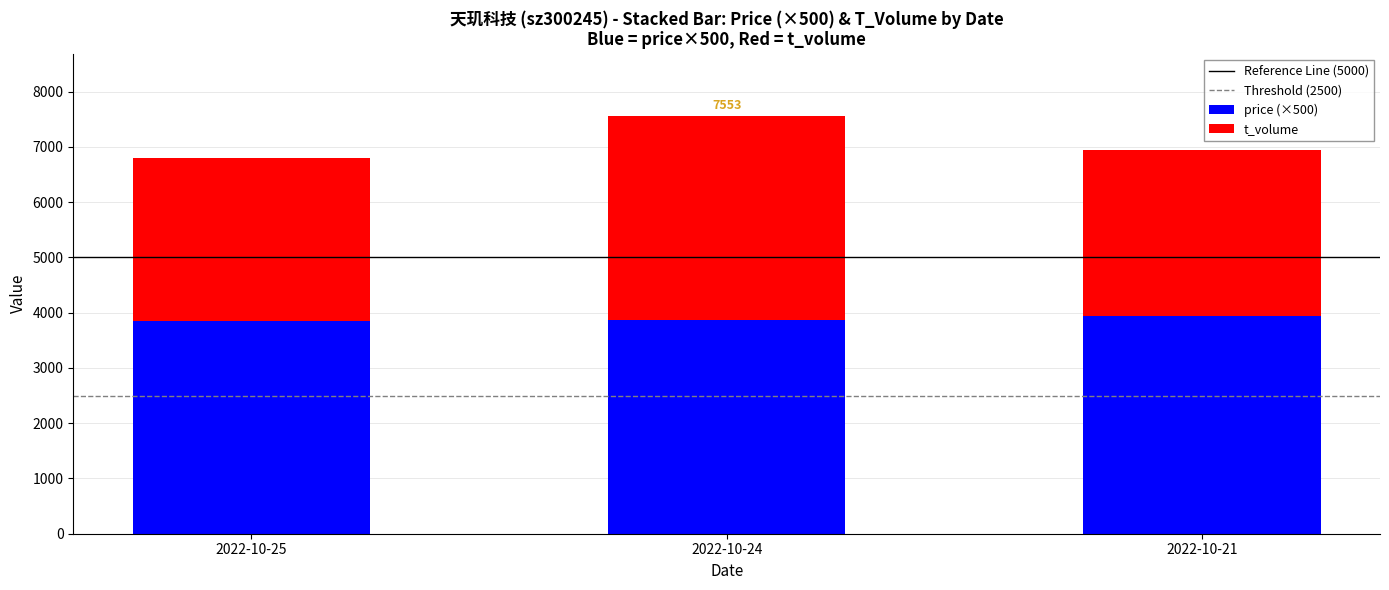

At which category is the sum across all series the highest?

2022-10-24